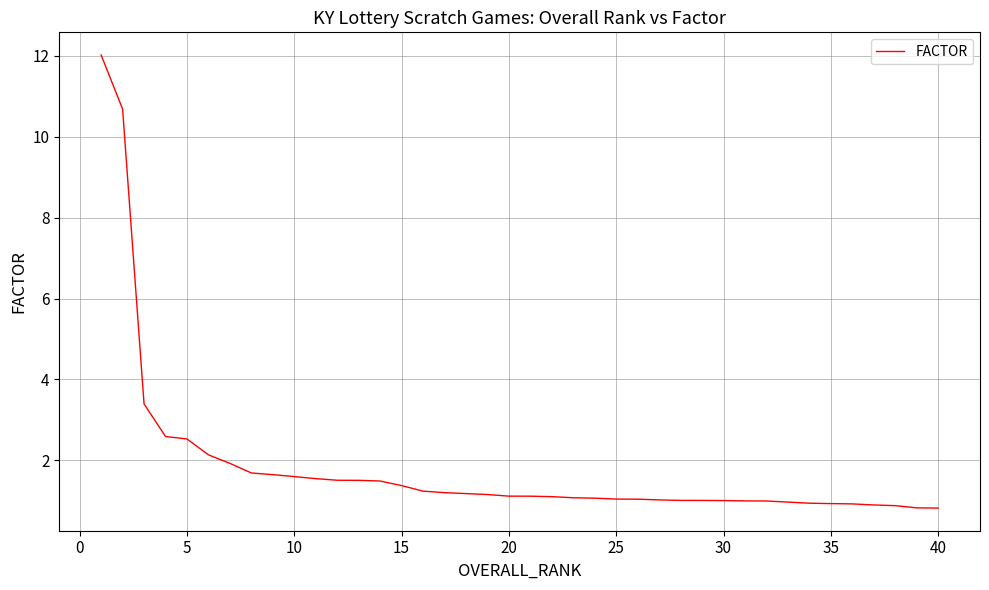

What is the maximum value shown in the chart?

12.0